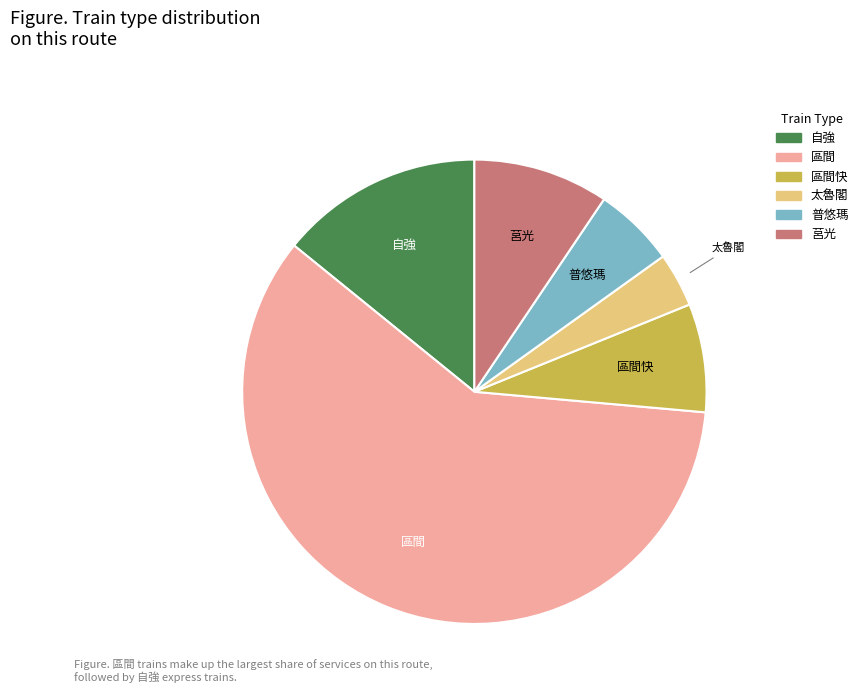

Does any single category account for the majority?

Yes